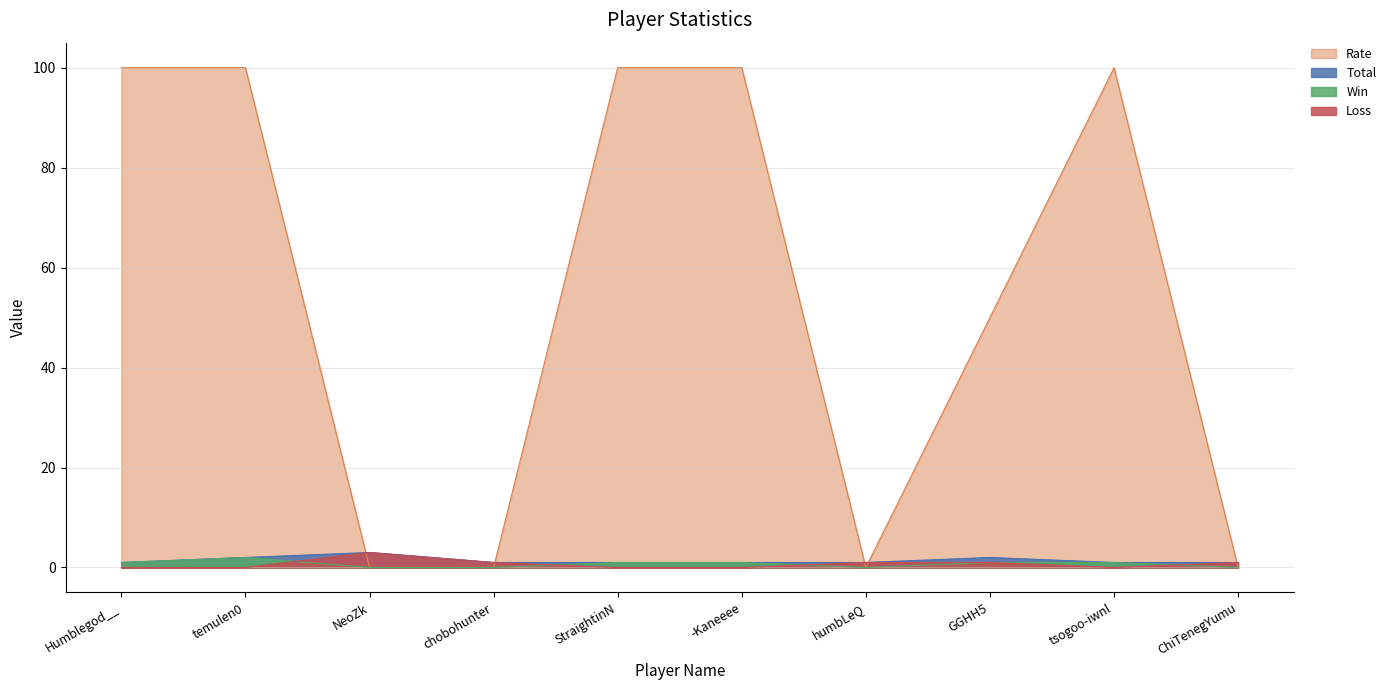

Which category has the lowest value across all series?

NeoZk